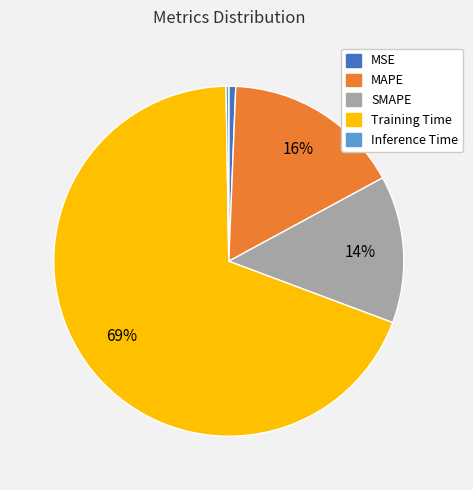

Combined, do MAPE and SMAPE account for over 50%?

No